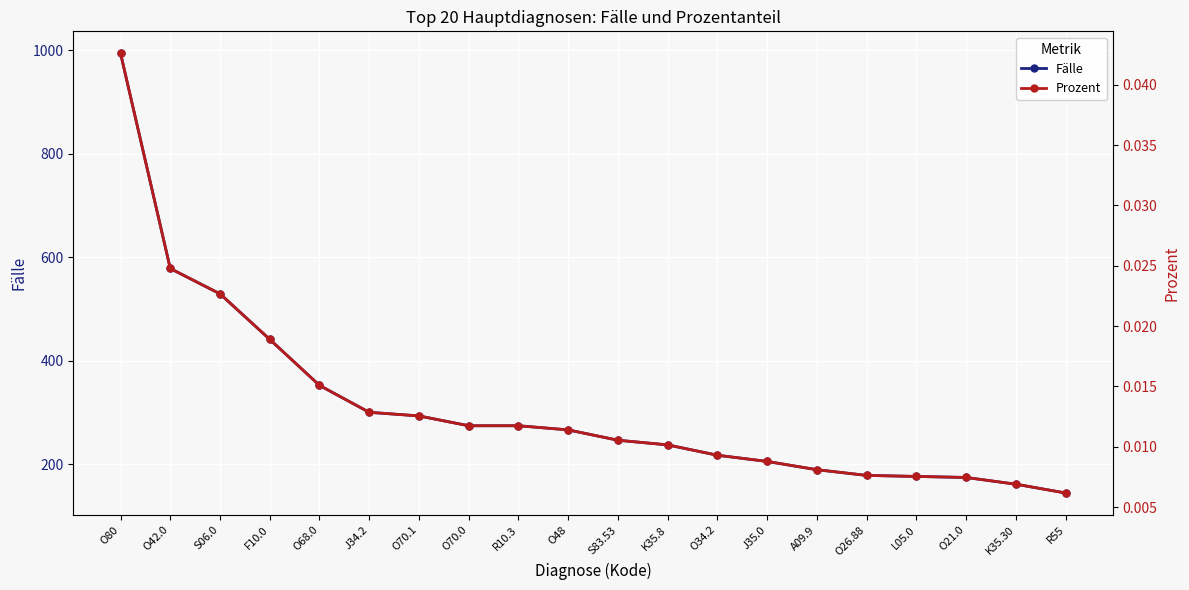

Which series has the largest total across all categories?

Fälle